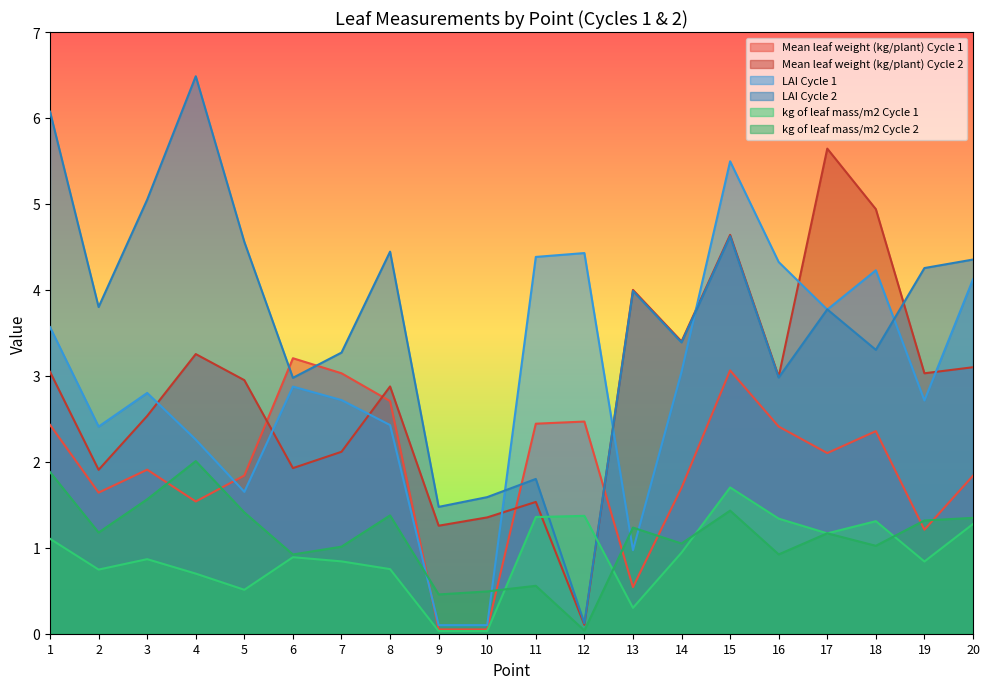

What is the difference between the LAI values at 15 and 19?

2.8